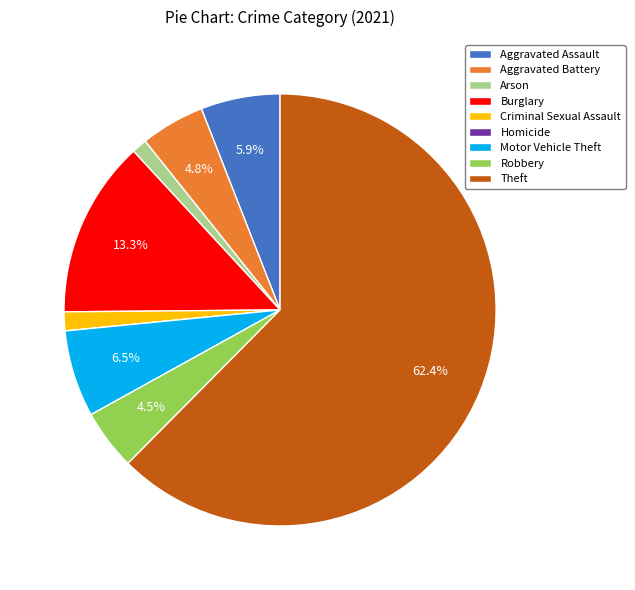

Approximately how many times larger is the value at Burglary compared to Motor Vehicle Theft?

2.0